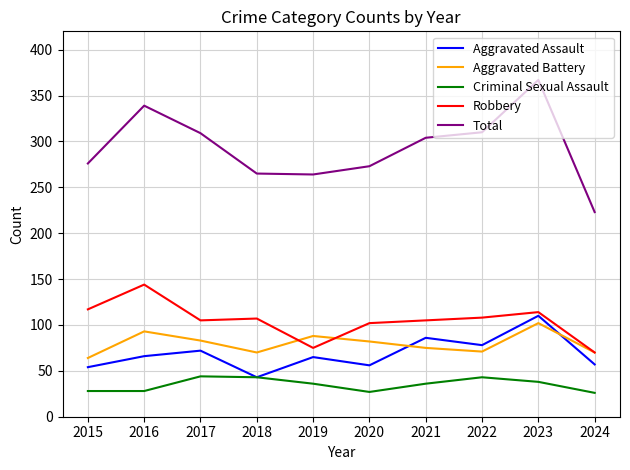

What is the difference between the Total values at 2017 and 2018?

44